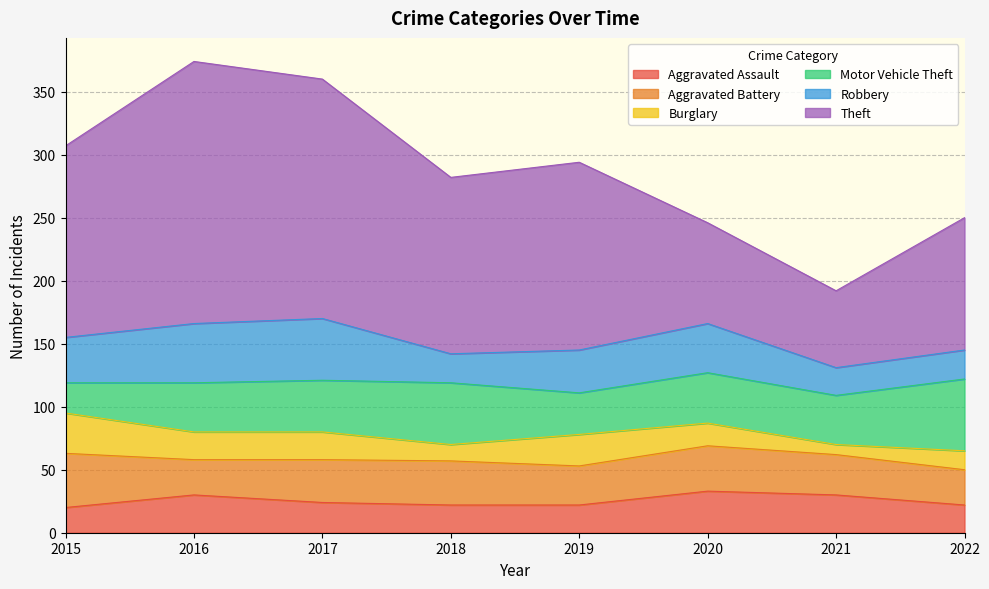

True or false: Motor Vehicle Theft and Aggravated Battery intersect in this chart.

True